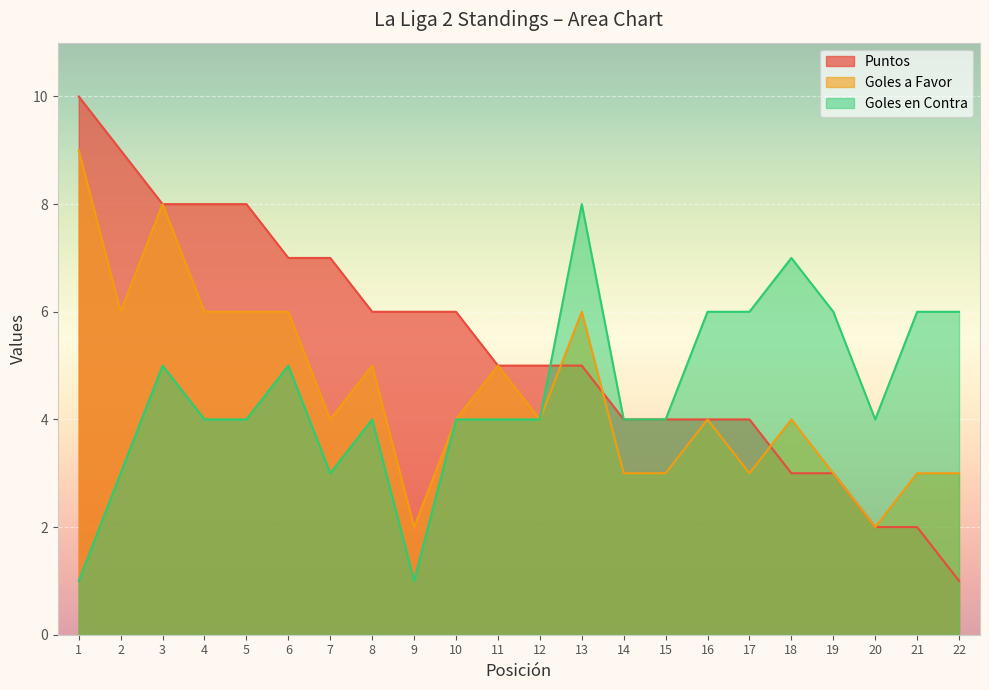

Which has a higher value, 2 or 3?

2